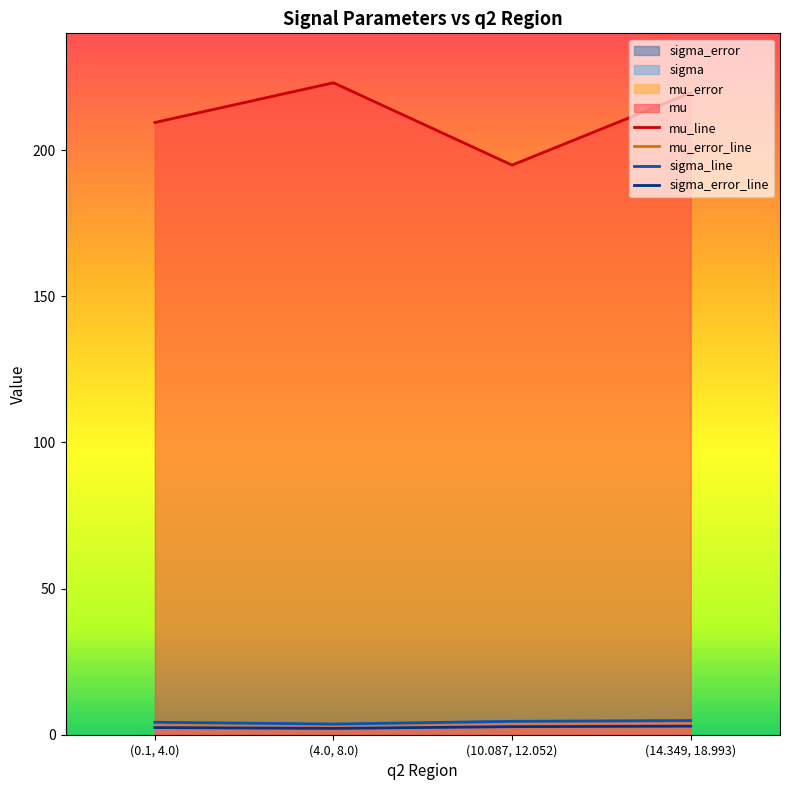

What is the difference between the second highest and minimum values in the mu series?

24.7